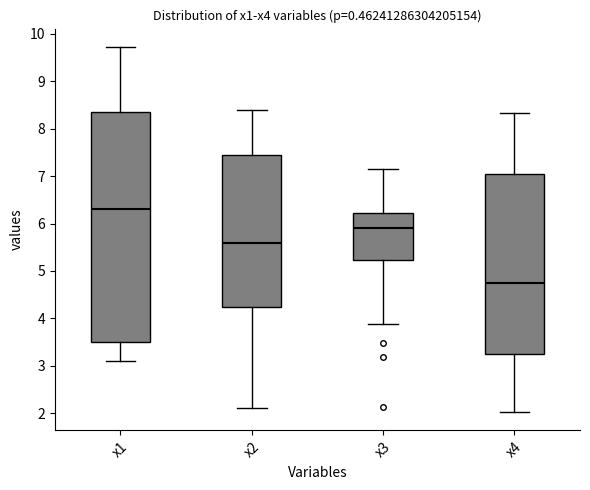

Reading left to right, read every box against the y-axis: the position of its median line, the range the box covers, and the ends of its whiskers. The values are not printed on the chart, so give them approximately, as read against the axis.

x1: median 6.3, box 3.5 to 8.4, whiskers 3.1 to 9.7
x2: median 5.6, box 4.2 to 7.4, whiskers 2.1 to 8.4
x3: median 5.9, box 5.2 to 6.2, whiskers 3.9 to 7.1
x4: median 4.8, box 3.3 to 7.1, whiskers 2.0 to 8.3